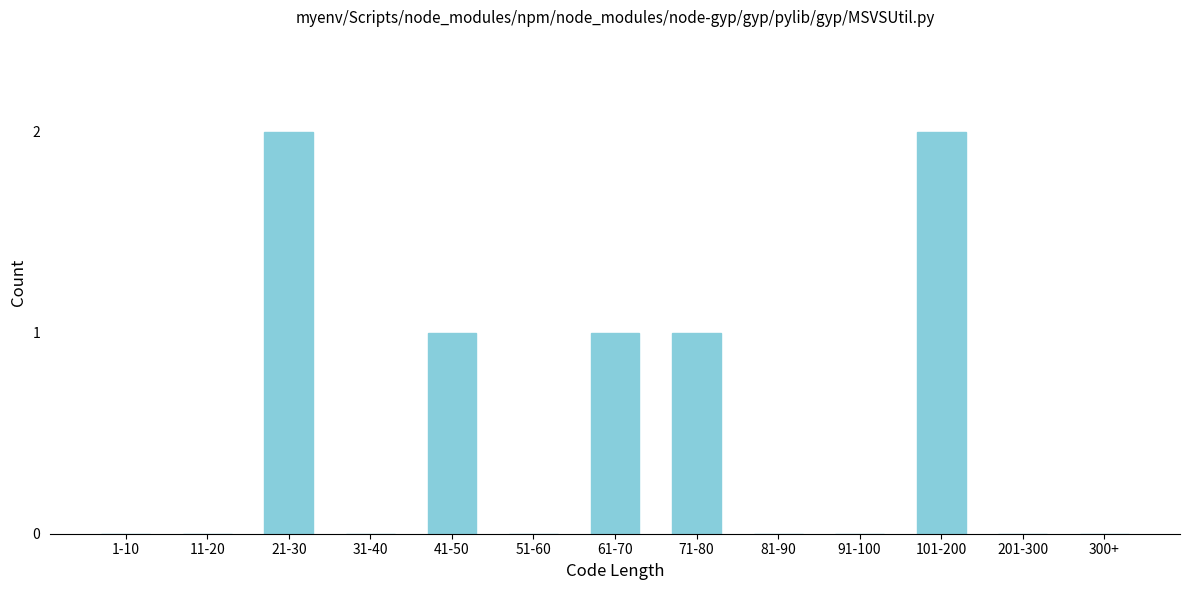

Reading left to right, what are all the values shown in this chart?

1-10=0	11-20=0	21-30=2	31-40=0	41-50=1	51-60=0	61-70=1	71-80=1	81-90=0	91-100=0	101-200=2	201-300=0	300+=0